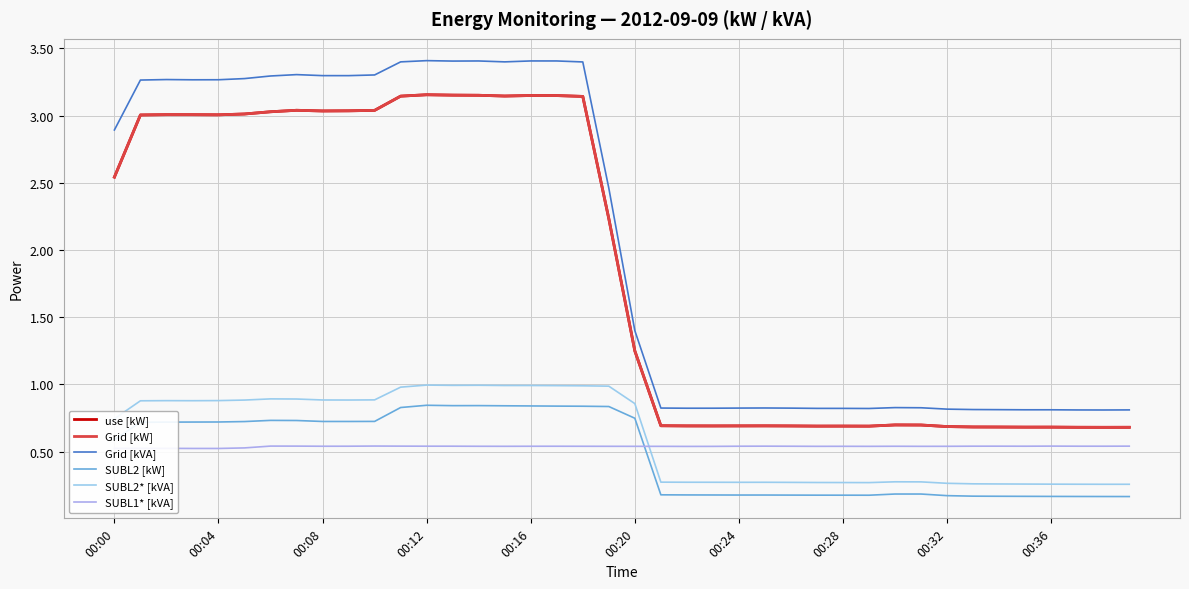

At which category does Grid [kW] reach its first local peak?

00:08